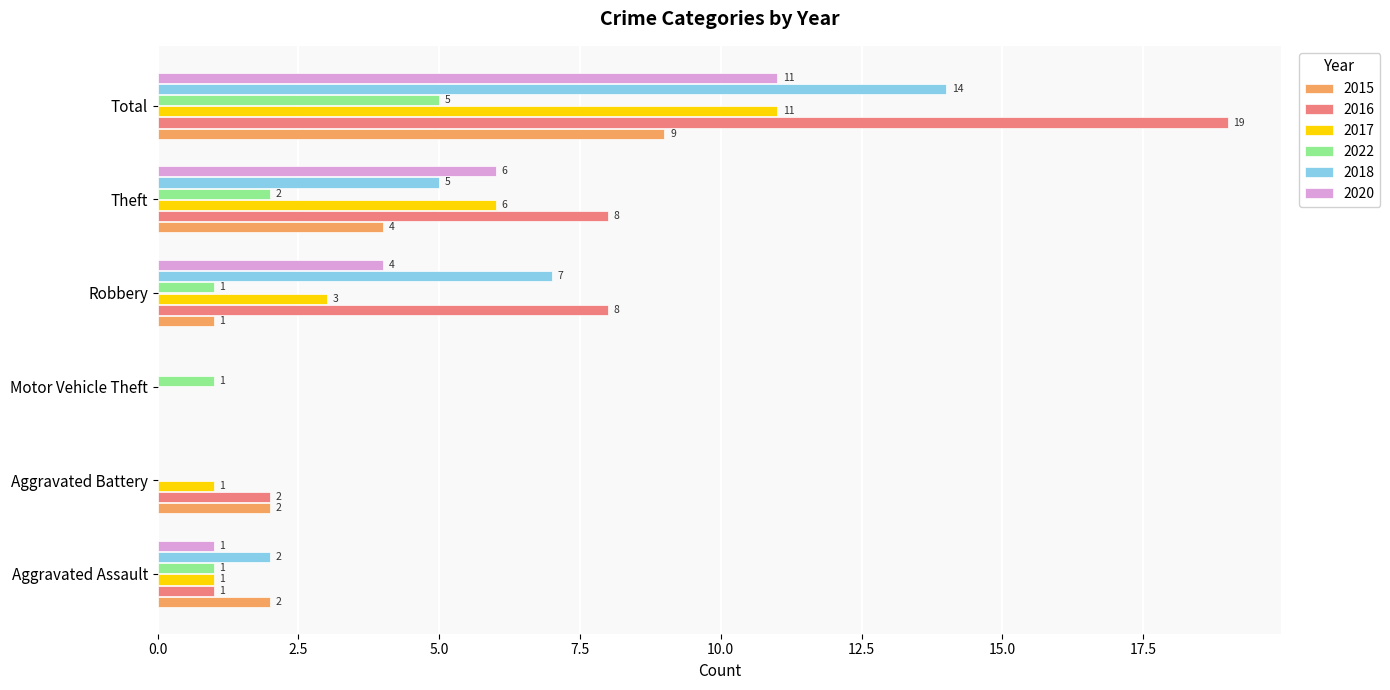

Where is 2017 nearest to the value 5?

Theft